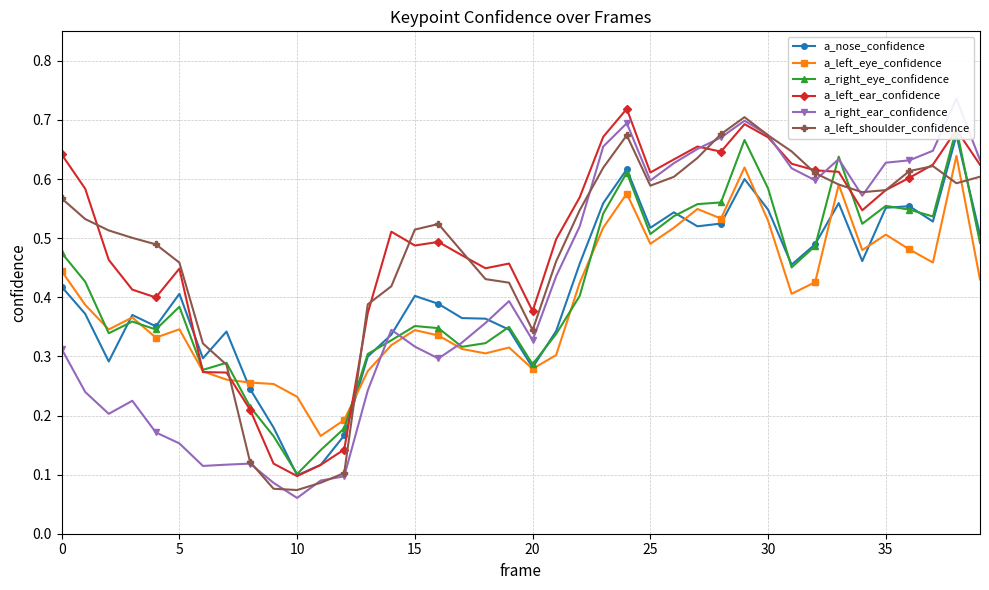

The a_left_eye_confidence series shows 0.7 at 25. True or false?

False